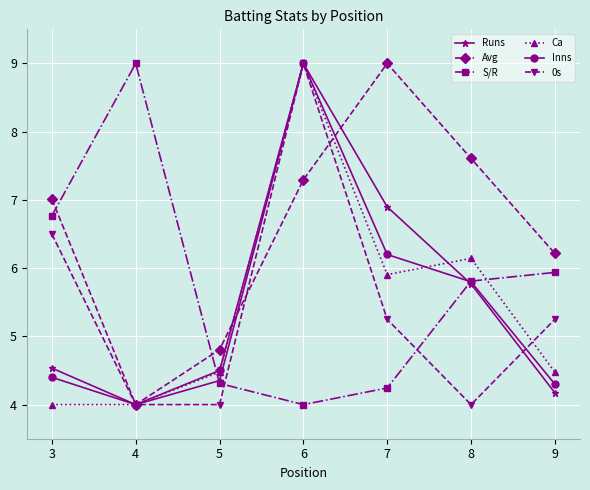

True or false: Inns has a value of 2.5 at 9.

False